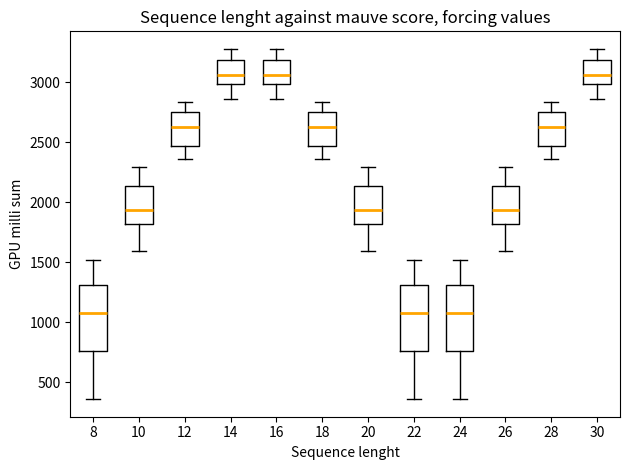

Where is the lower edge of the box at x = 10 on the y-axis? The values are not printed on the chart, so give them approximately, as read against the axis.

1800